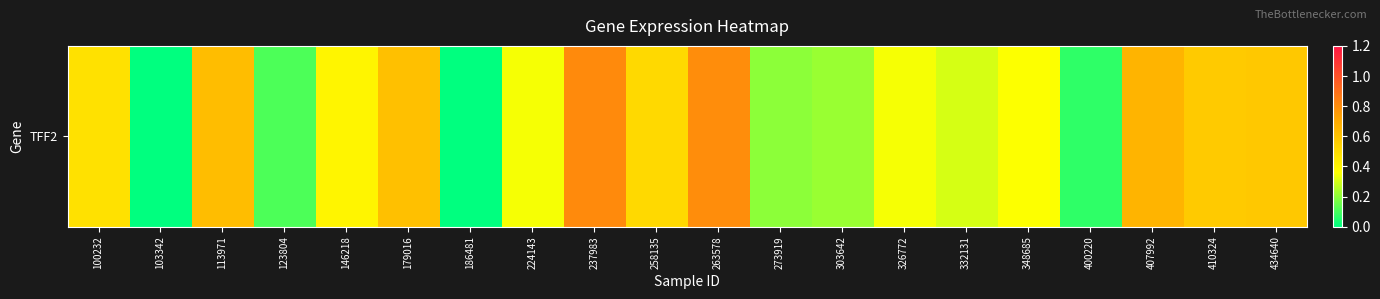

List the labels in order of value, smallest first.

103342, 186481, 400220, 123804, 273919, 303642, 332131, 224143, 326772, 348685, 146218, 100232, 258135, 410324, 434640, 179016, 113971, 407992, 263578, 237983